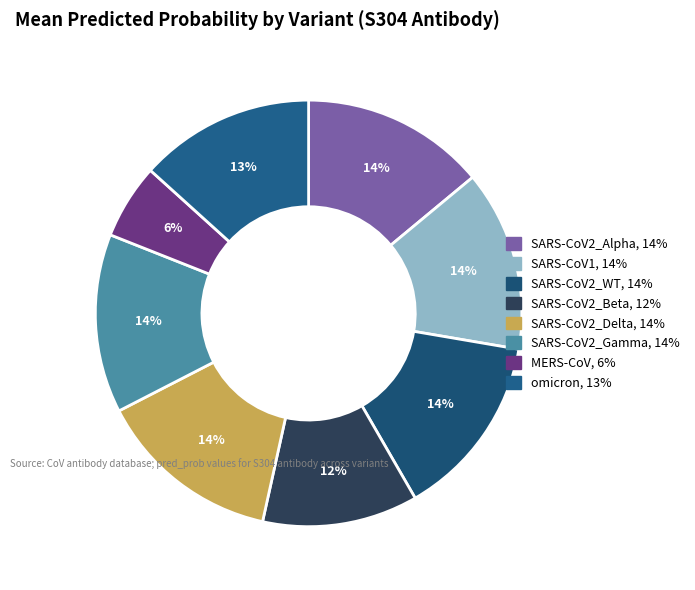

True or false: omicron accounts for 23% of the total.

False